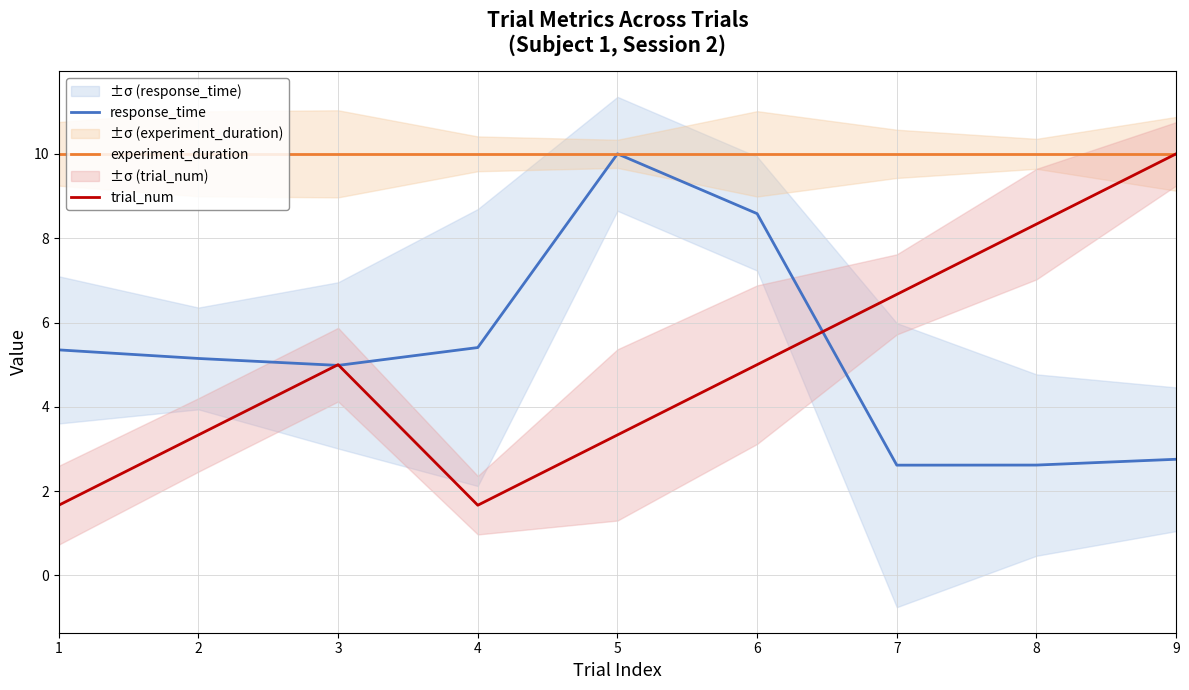

What is the sum of all experiment_duration values?

90.0